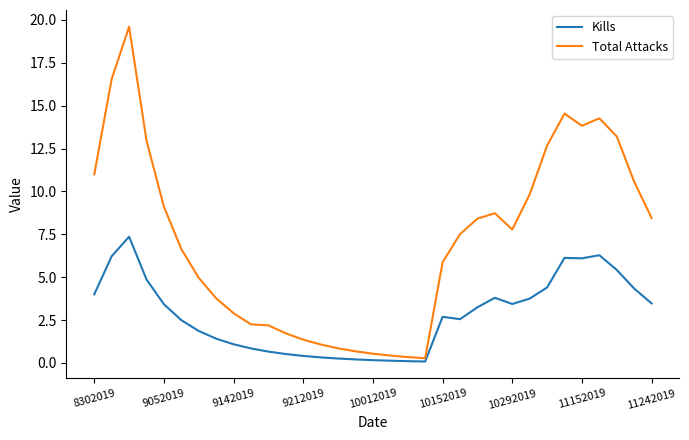

What is the greatest value displayed?

19.6